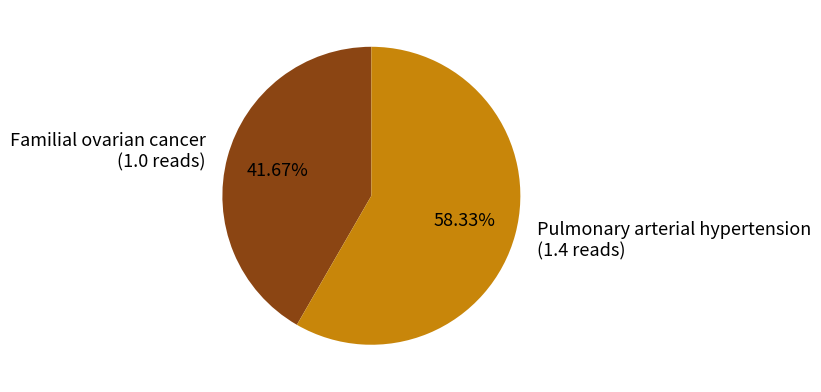

Which has a higher value, Familial ovarian cancer or Pulmonary arterial hypertension?

Pulmonary arterial hypertension